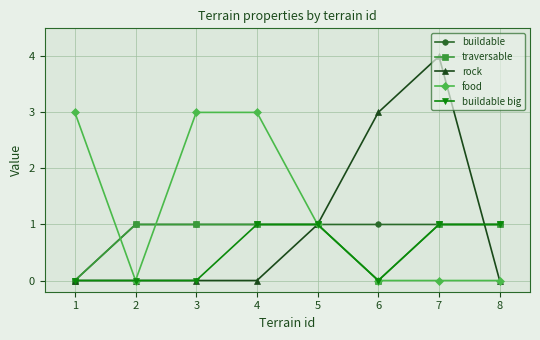

Reading right to left, extract all data points from this chart.

buildable: 1	1	1	1	1	1	1	0
traversable: 1	1	0	1	1	1	1	0
rock: 0	4	3	1	0	0	0	0
food: 0	0	0	1	3	3	0	3
buildable big: 1	1	0	1	1	0	0	0